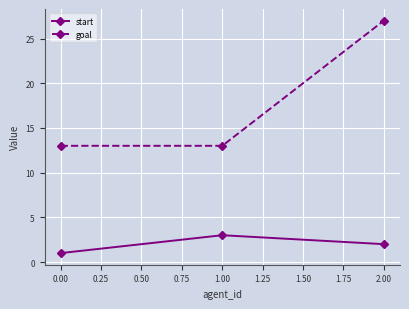

What is the maximum value for start?

3